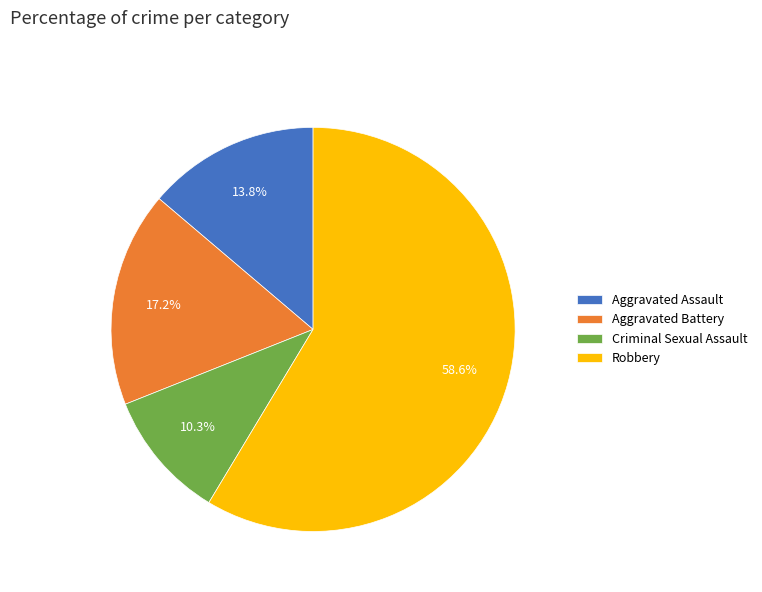

Does any single category account for the majority?

Yes